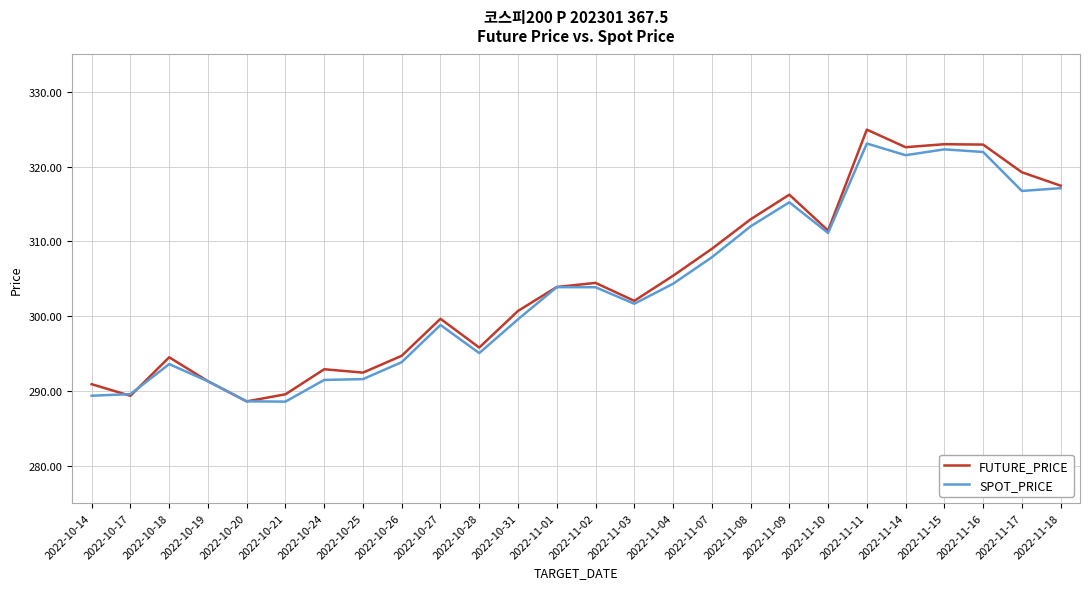

Where is the first local maximum for SPOT_PRICE?

2022-10-18